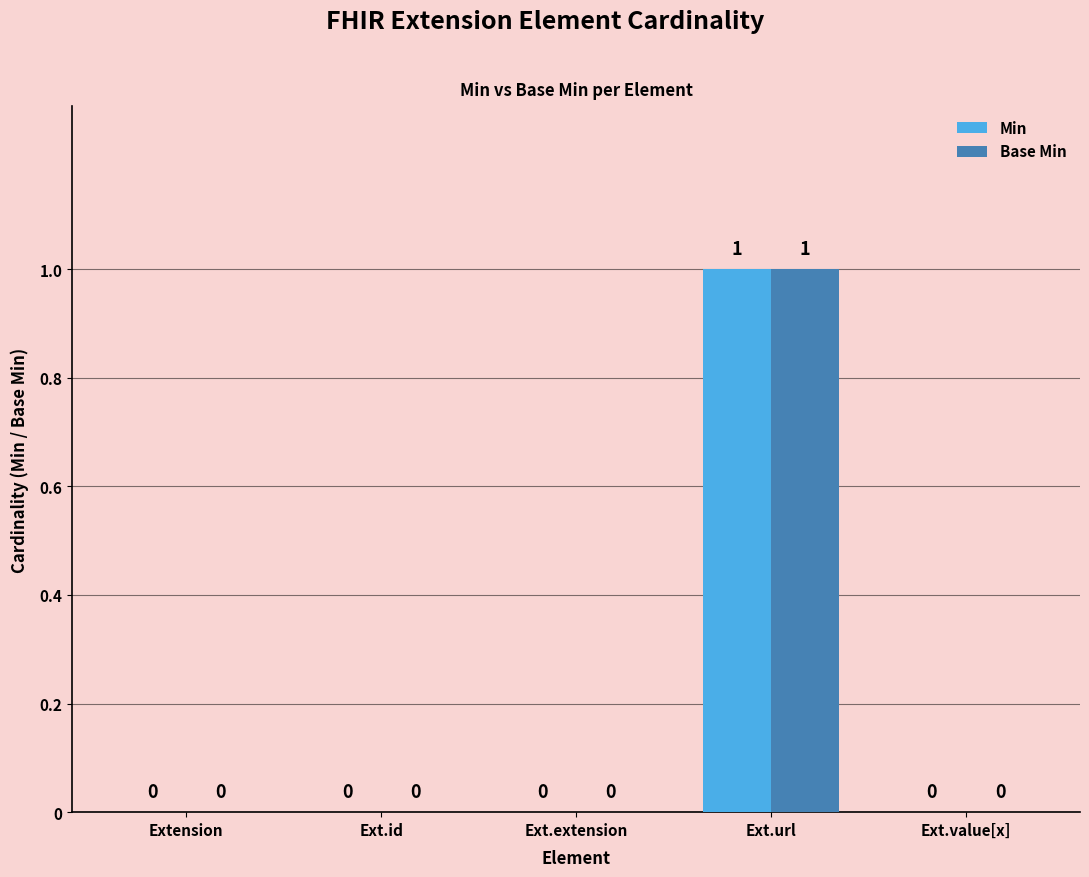

At which category does the chart reach its peak across all series?

Ext.url